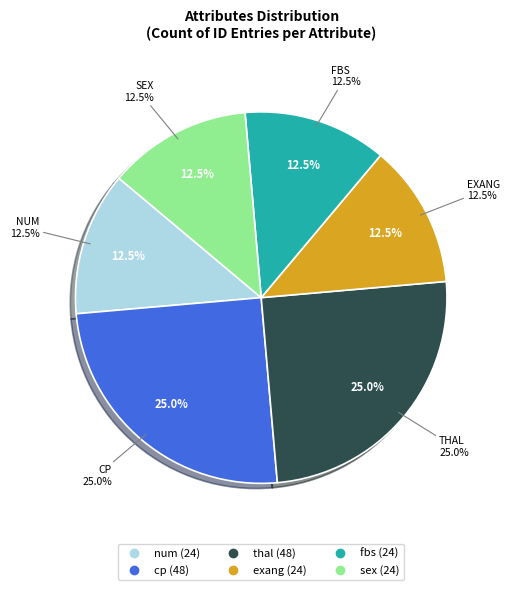

Between fbs and num, which is larger?

num